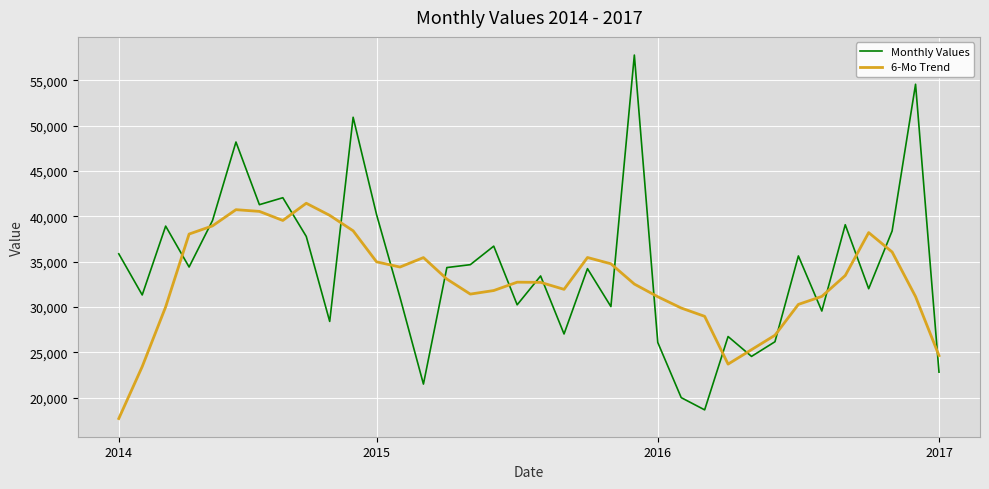

What is the smallest value displayed?

17685.5